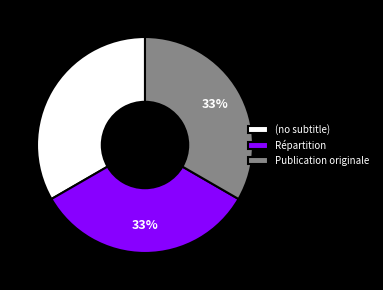

Is it true that (no subtitle) is 1% of the pie?

False